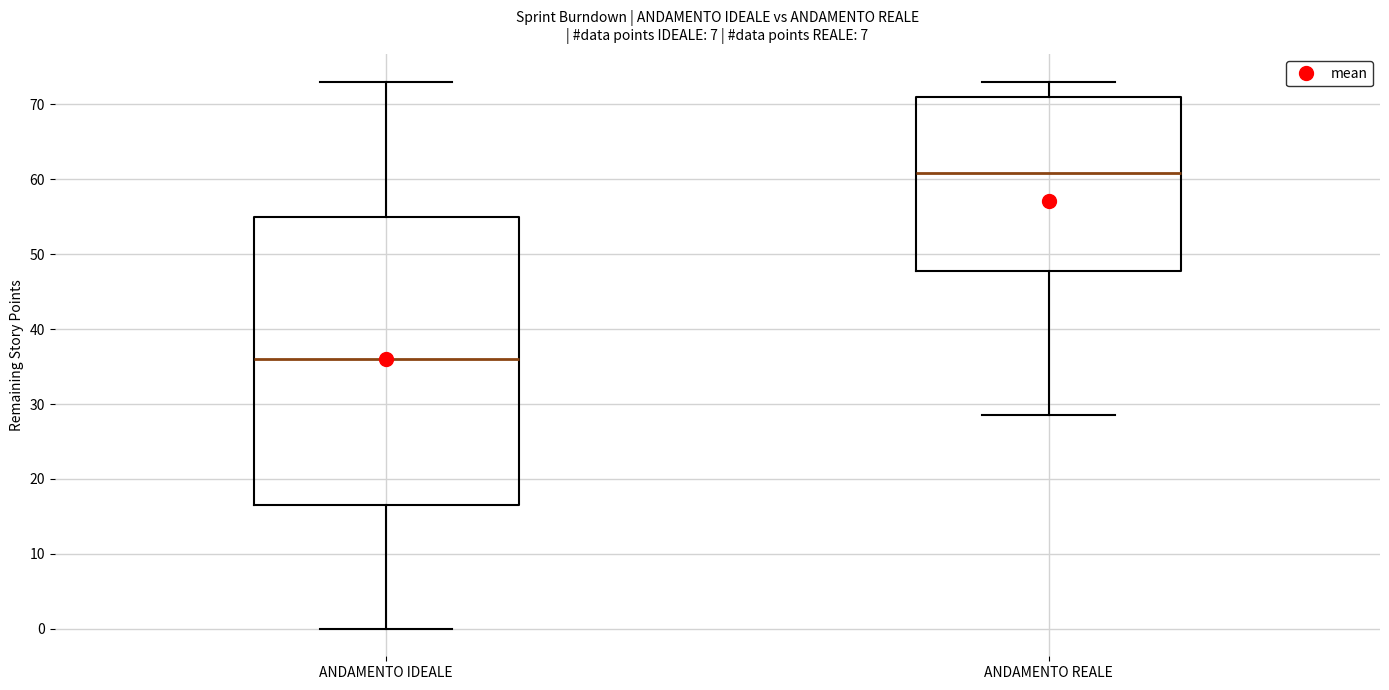

Reading left to right, transcribe this box plot: for each box, give where its median line is, the range the box spans, and where its two whiskers end, as read against the y-axis. The values are not printed on the chart, so give them approximately, as read against the axis.

ANDAMENTO IDEALE: median 36, box 17 to 55, whiskers 0 to 73
ANDAMENTO REALE: median 61, box 48 to 71, whiskers 29 to 73